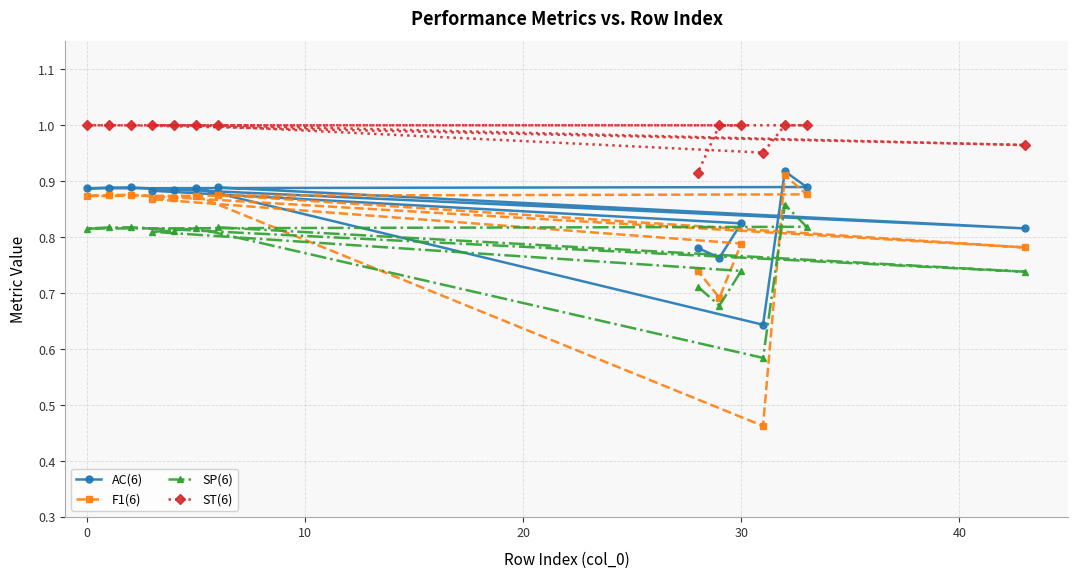

Rank the series by their average value, from lowest to highest.

SP(6), F1(6), AC(6), ST(6)